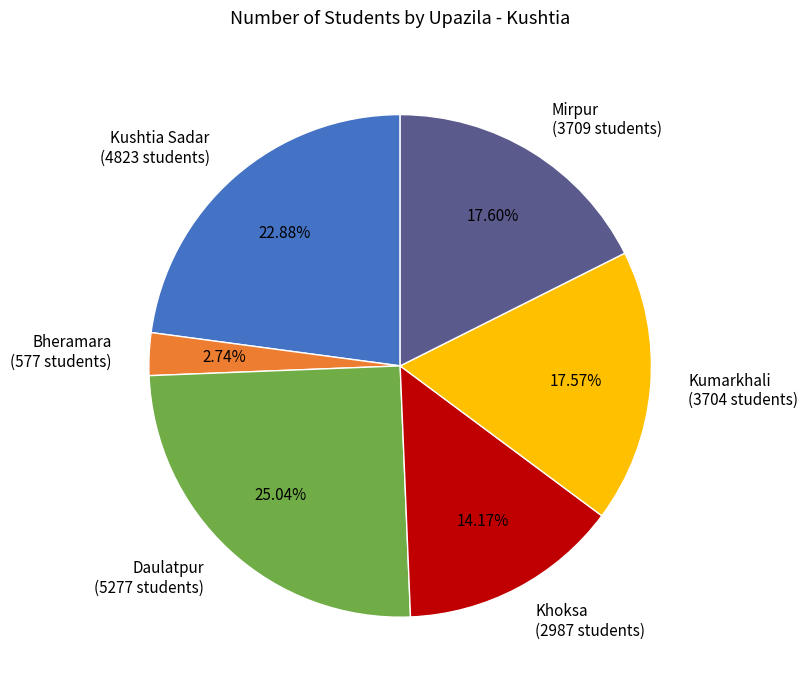

Is there any slice that represents more than half of the pie?

No